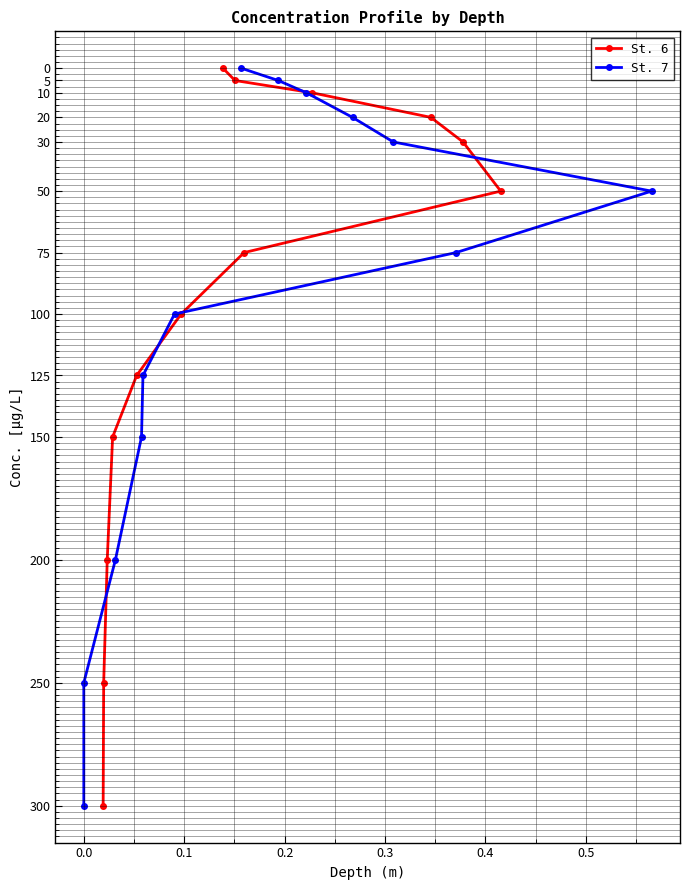

Is the value of St. 7 at 9 greater than the value of St. 6 at 0.5?

Yes